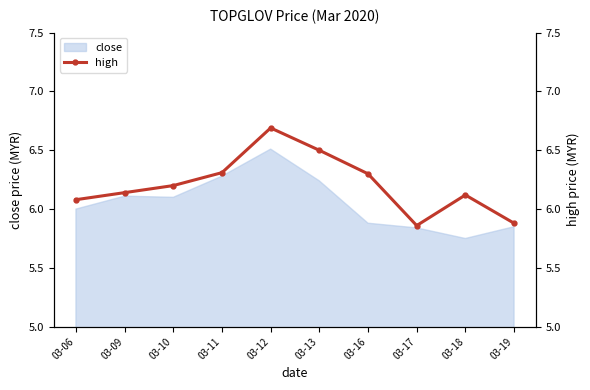

Rank the categories by value from lowest to highest.

03-17, 03-19, 03-06, 03-18, 03-09, 03-10, 03-16, 03-11, 03-13, 03-12